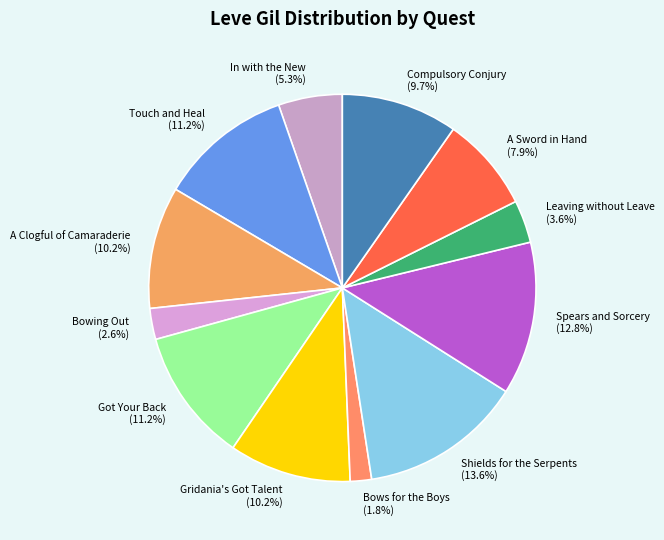

The A Sword in Hand slice represents 1% of the pie. True or false?

False